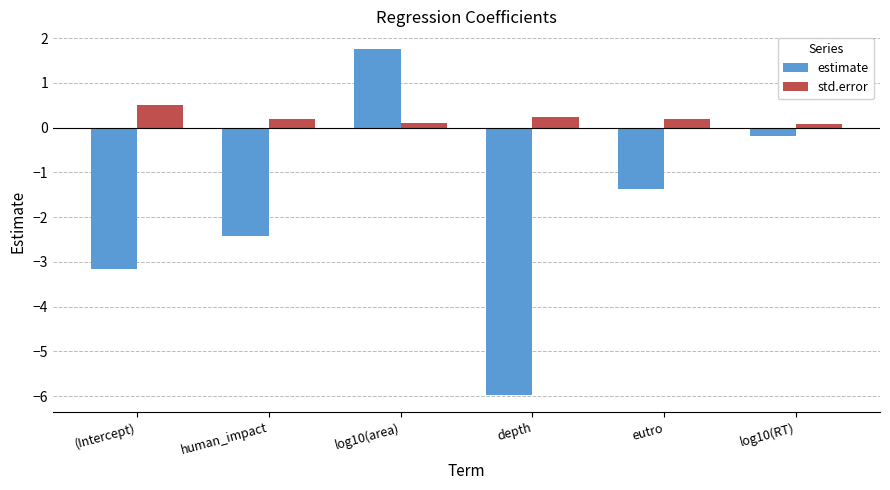

Reading left to right, transcribe all the data shown in this chart.

estimate: -3.2	-2.4	1.8	-6.0	-1.4	-0.2
std.error: 0.5	0.2	0.1	0.2	0.2	0.1